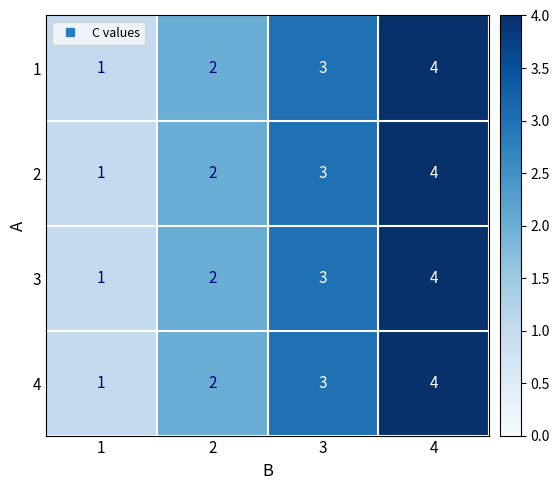

How many 3 values are between 2 and 4?

3